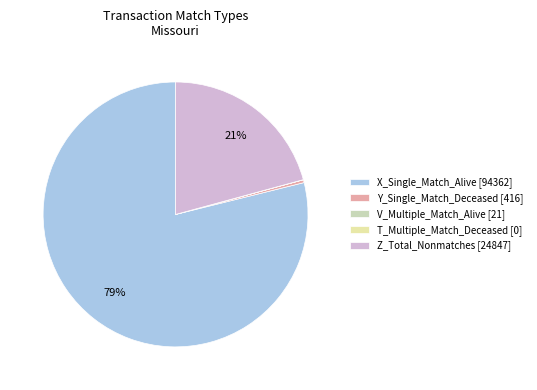

How many segments does this pie chart have?

5